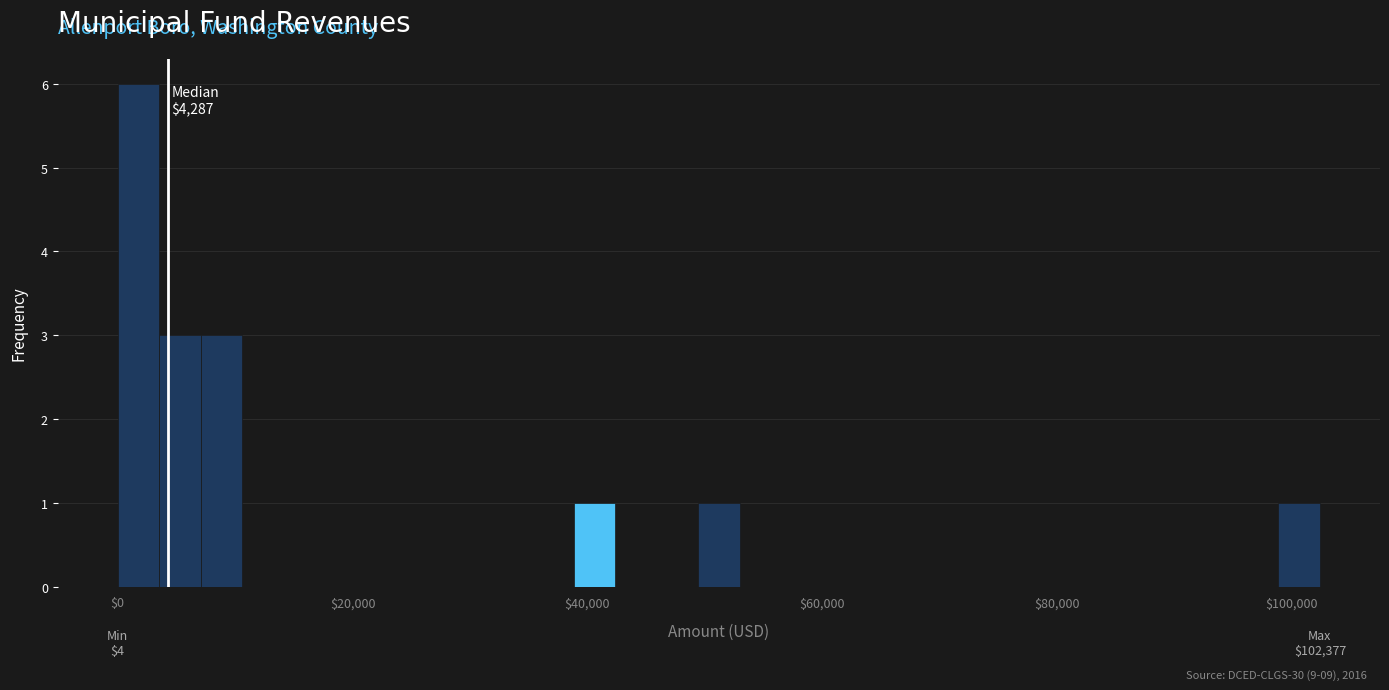

Read against the x-axis, roughly where is the centre of the tallest bar?

2000